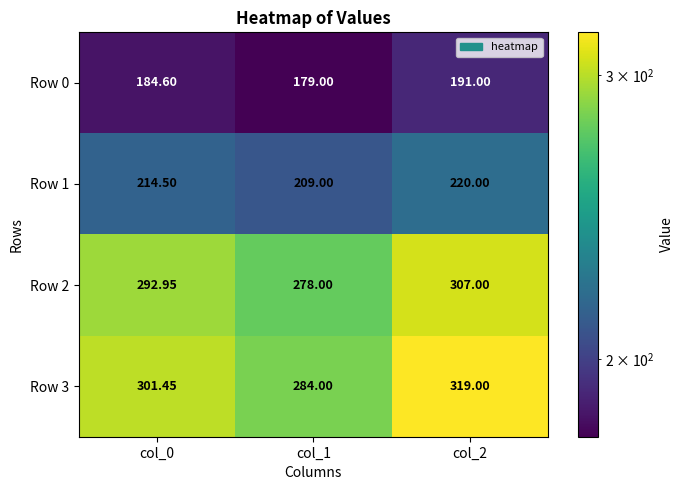

Count the number of categories in the chart.

3